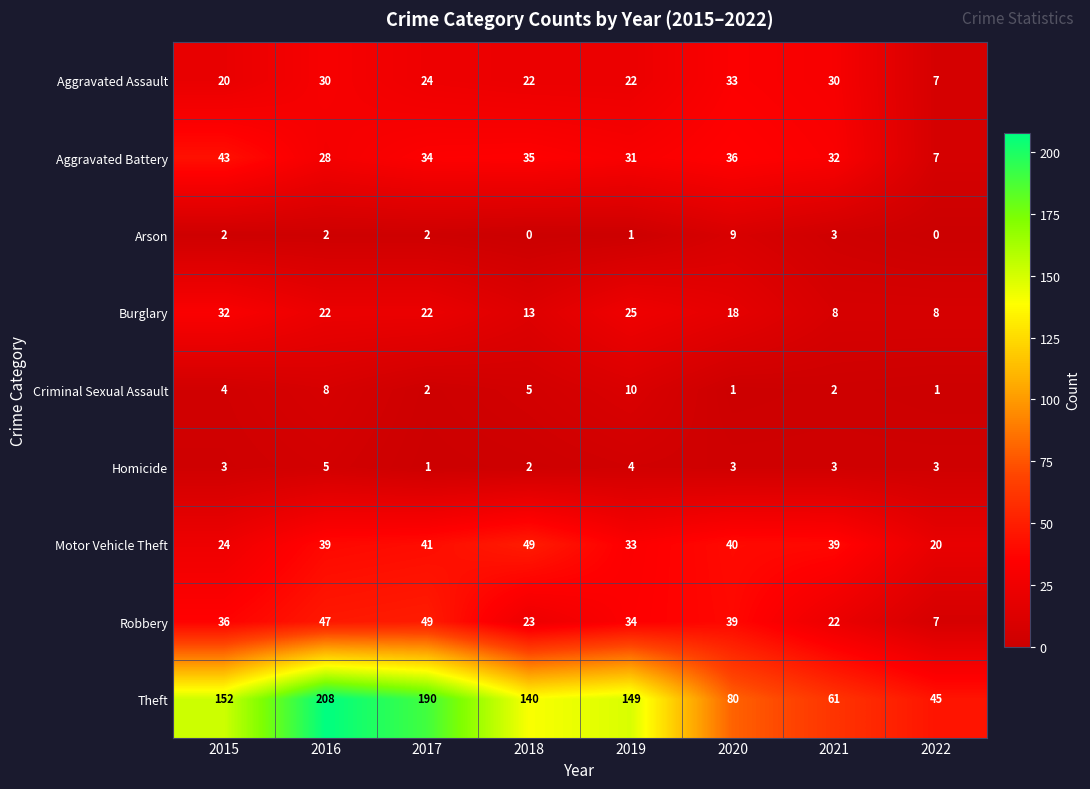

What is the sum of the Homicide values at 2021 and 2020?

6